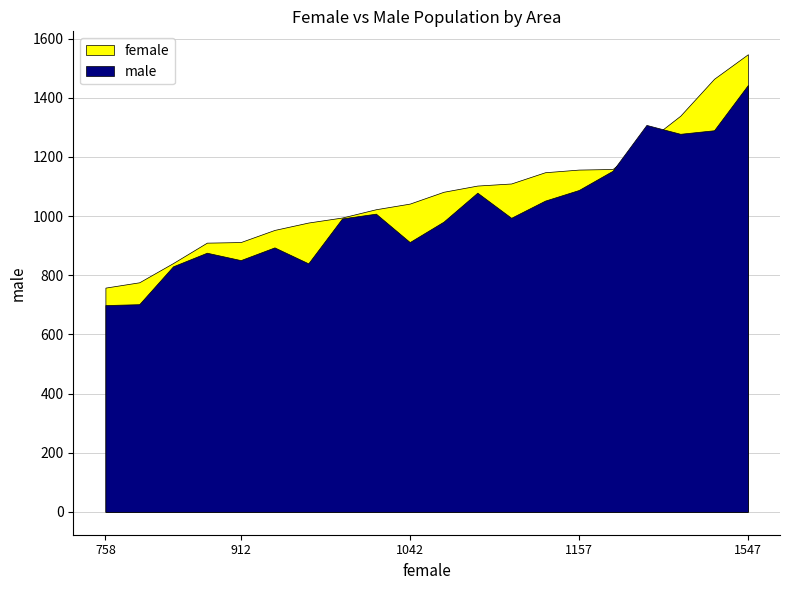

The male series shows 1443 at E01026011. True or false?

True